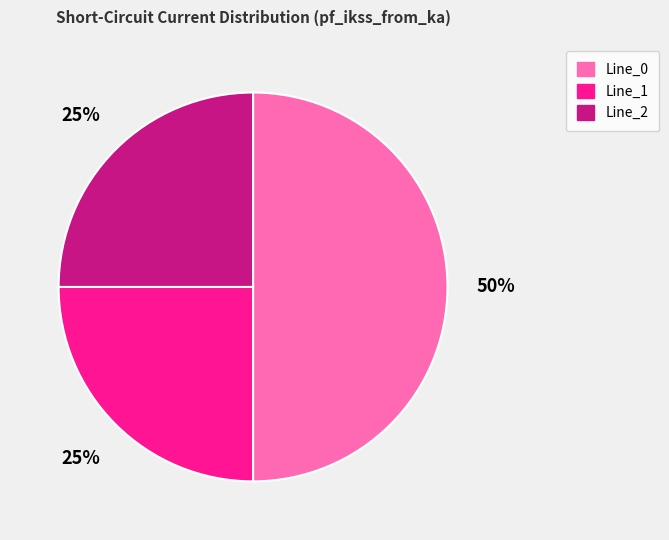

True or false: Line_1 accounts for 10% of the total.

False